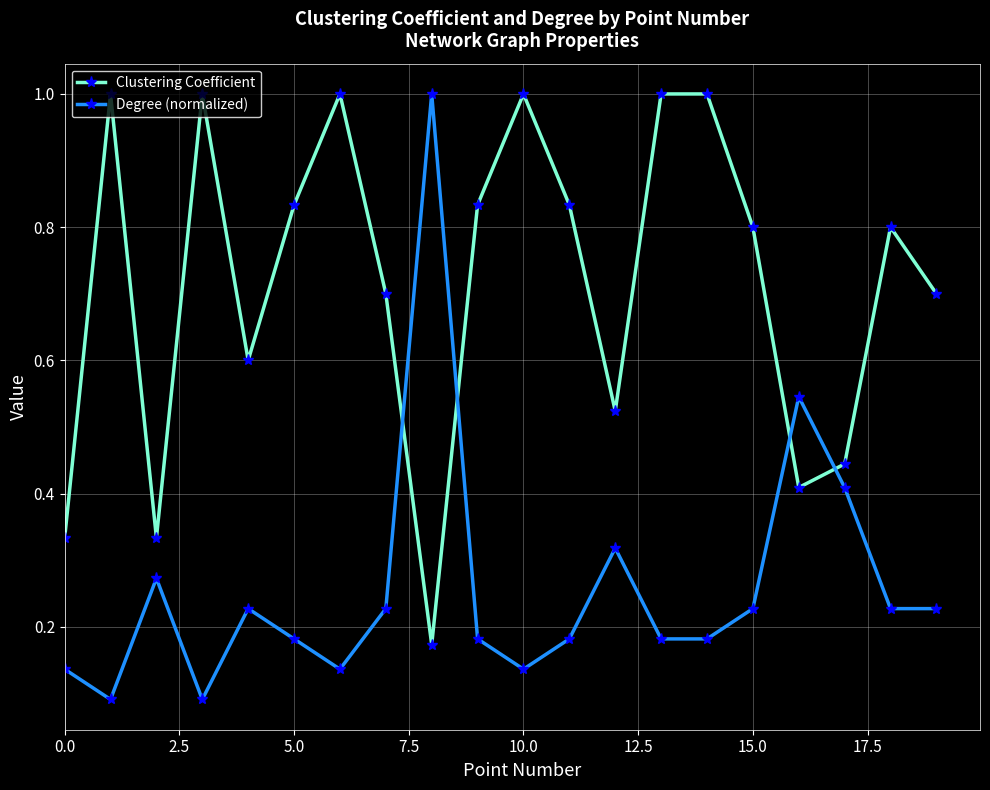

What is the value of the Clustering Coefficient point at the 2nd from the left?

1.0